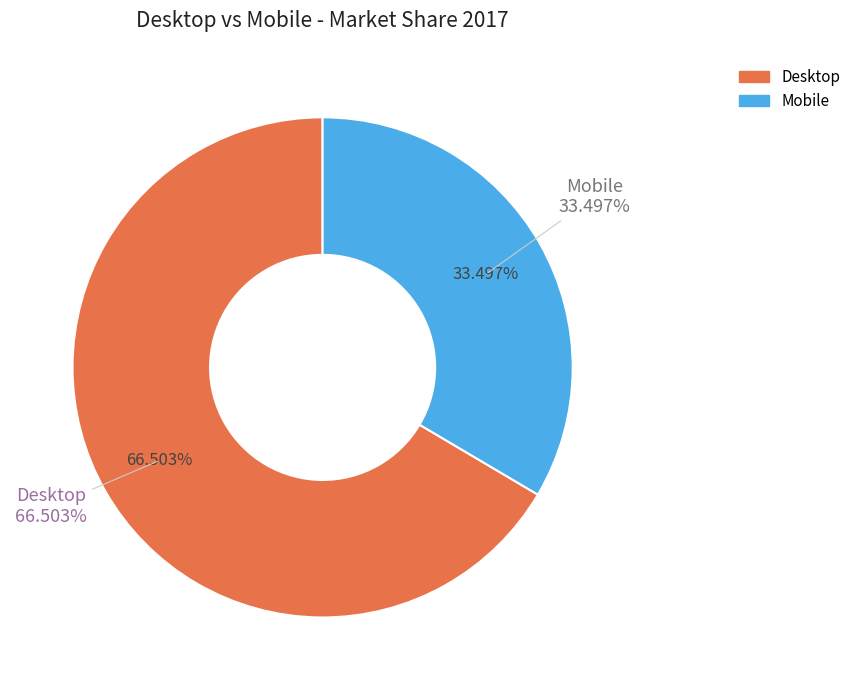

Which category has the smallest portion of the pie?

Mobile